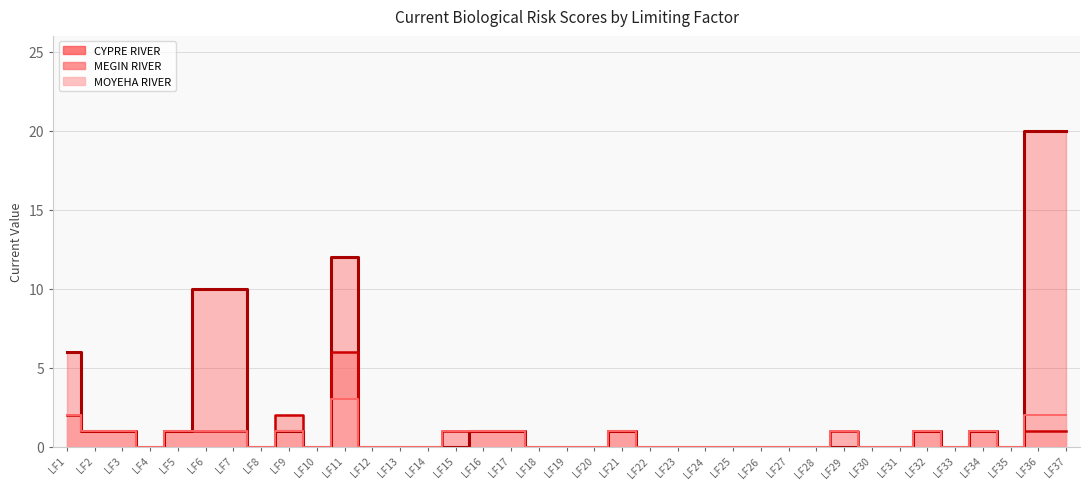

The value of CYPRE RIVER at LF26 is -14. True or false?

False